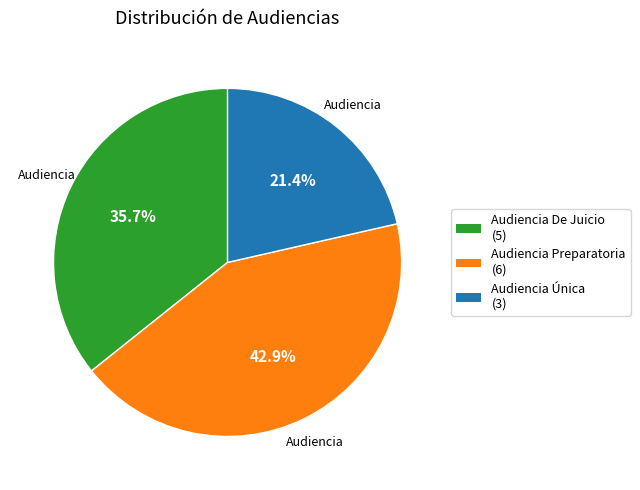

The Audiencia Preparatoria slice represents 58% of the pie. True or false?

False